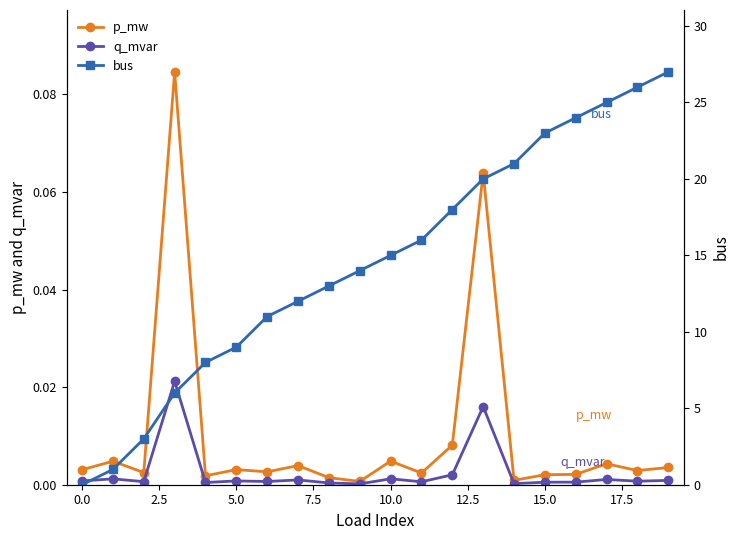

How many interior local peaks does the p_mw series have?

7